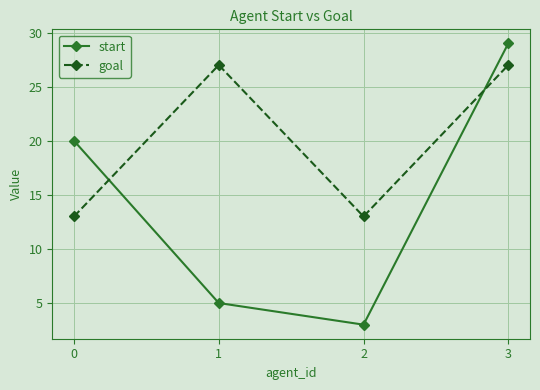

What is the minimum value shown in the chart?

3